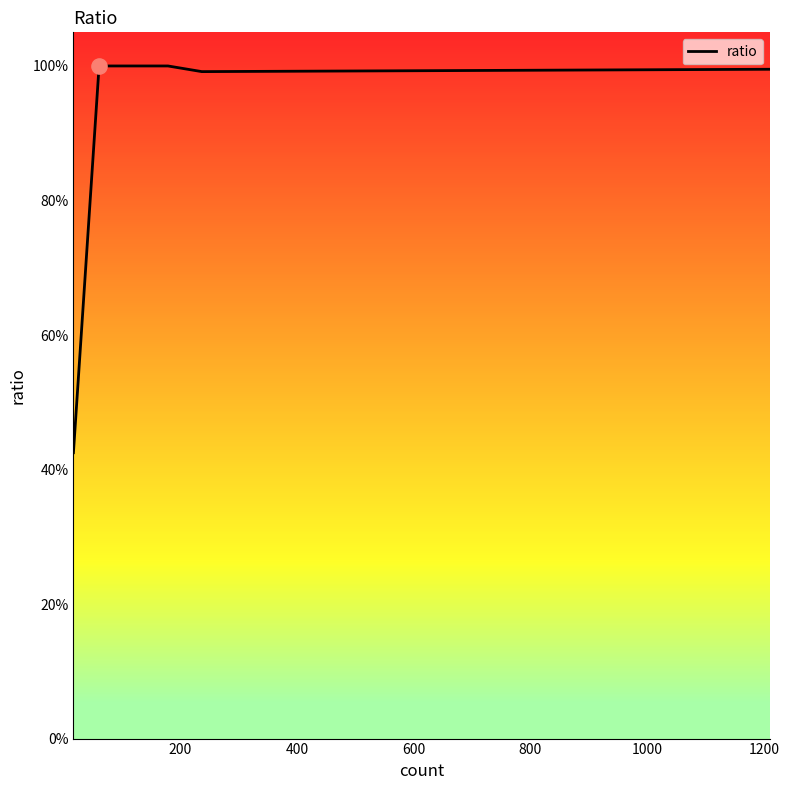

Does the chart have visible grid lines?

No